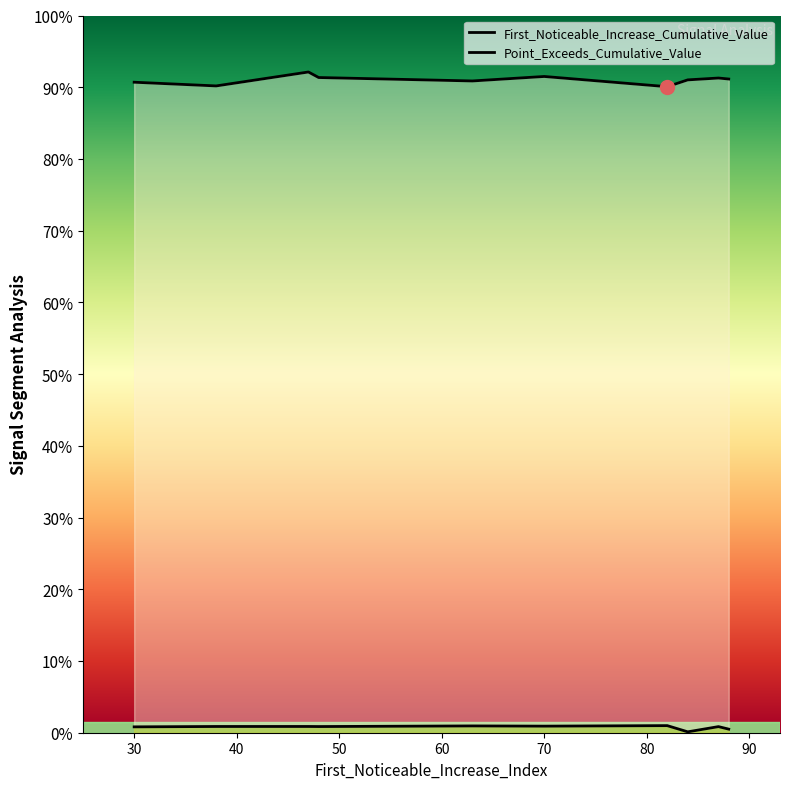

True or false: First_Noticeable_Increase_Cumulative_Value and Point_Exceeds_Cumulative_Value cross at least once.

False